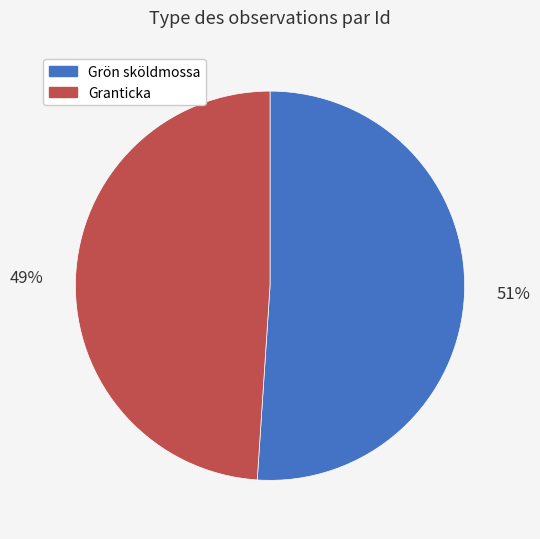

True or false: Granticka accounts for 55% of the total.

False